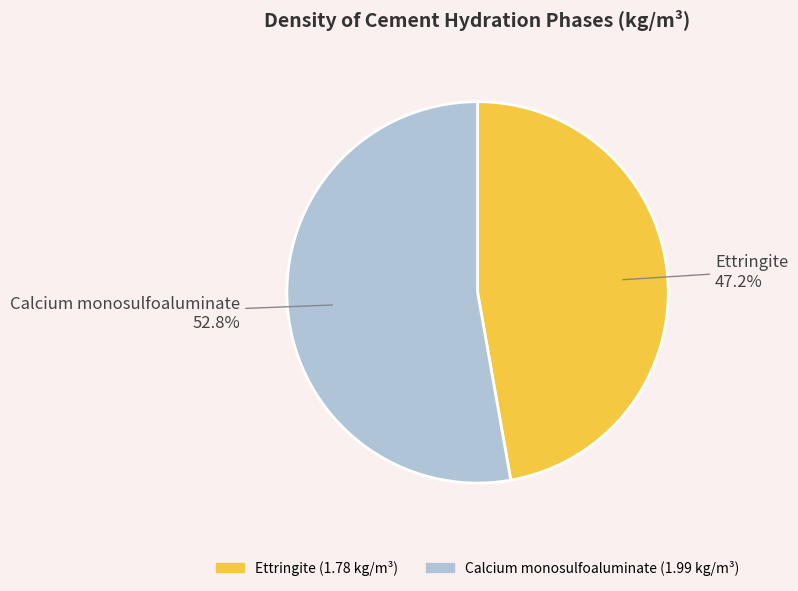

To the nearest percent, what is the combined percentage of Ettringite and Calcium monosulfoaluminate?

100%